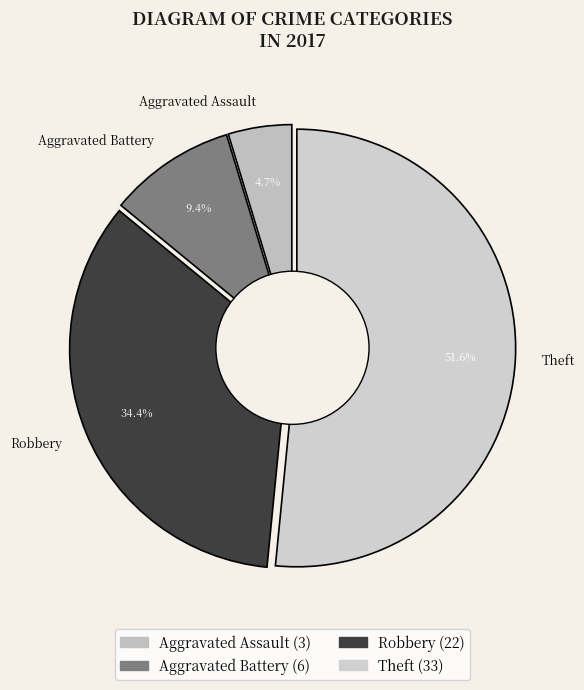

To the nearest percent, what portion does Robbery represent?

34%